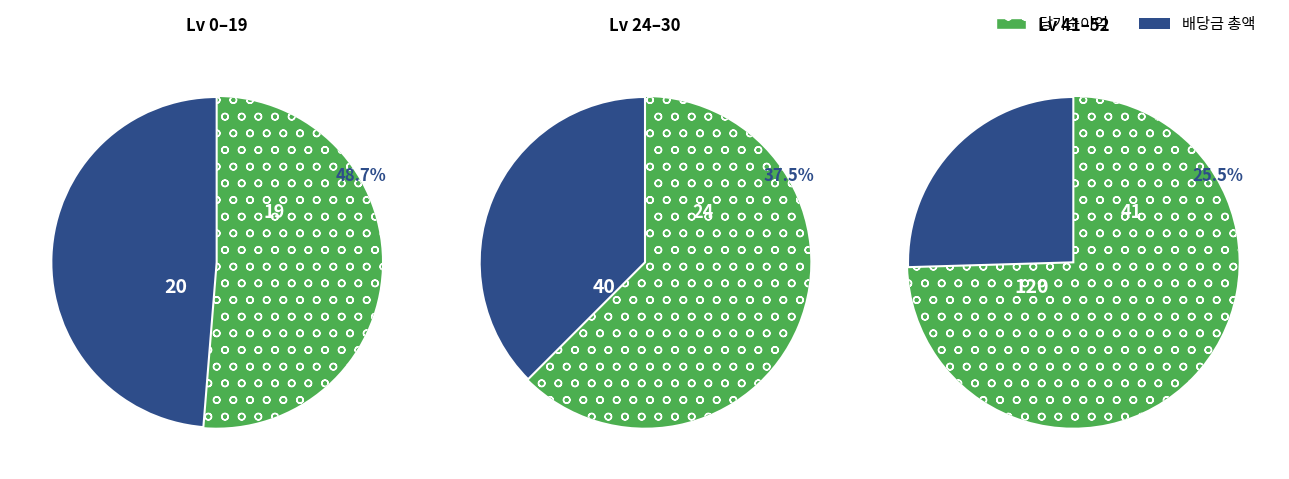

Is it true that Agility is 5% of the pie?

False